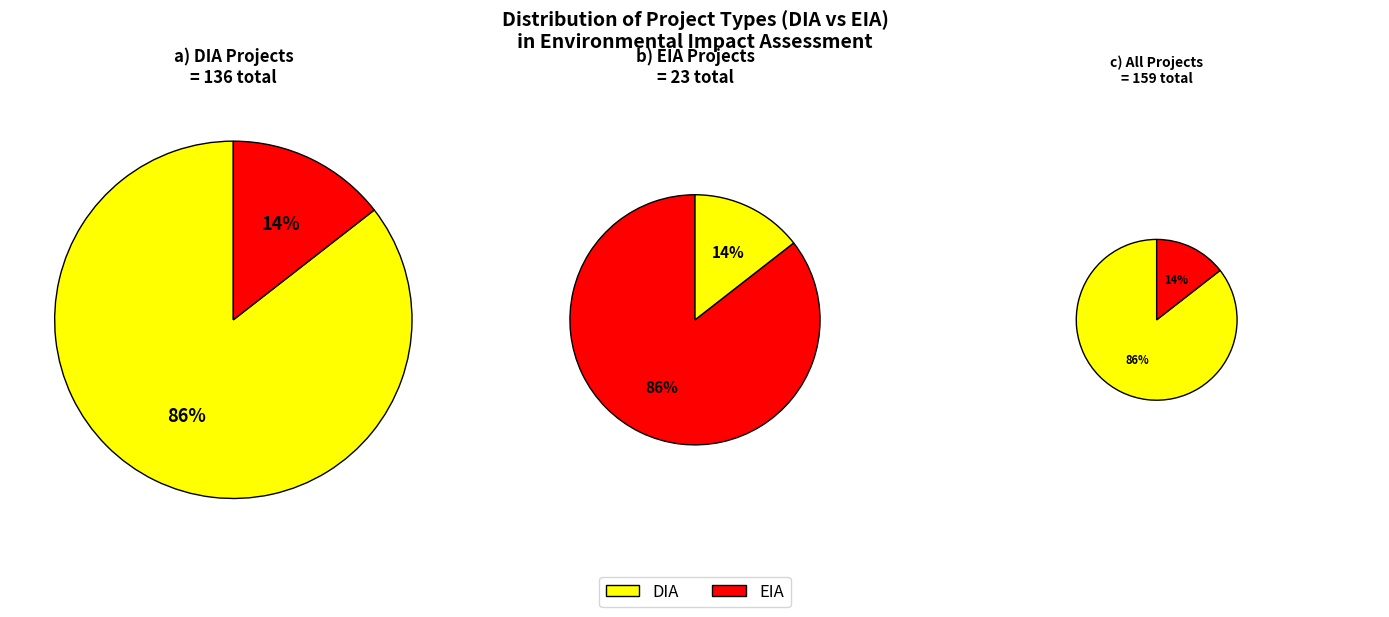

True or false: DIA accounts for 86% of the total.

True